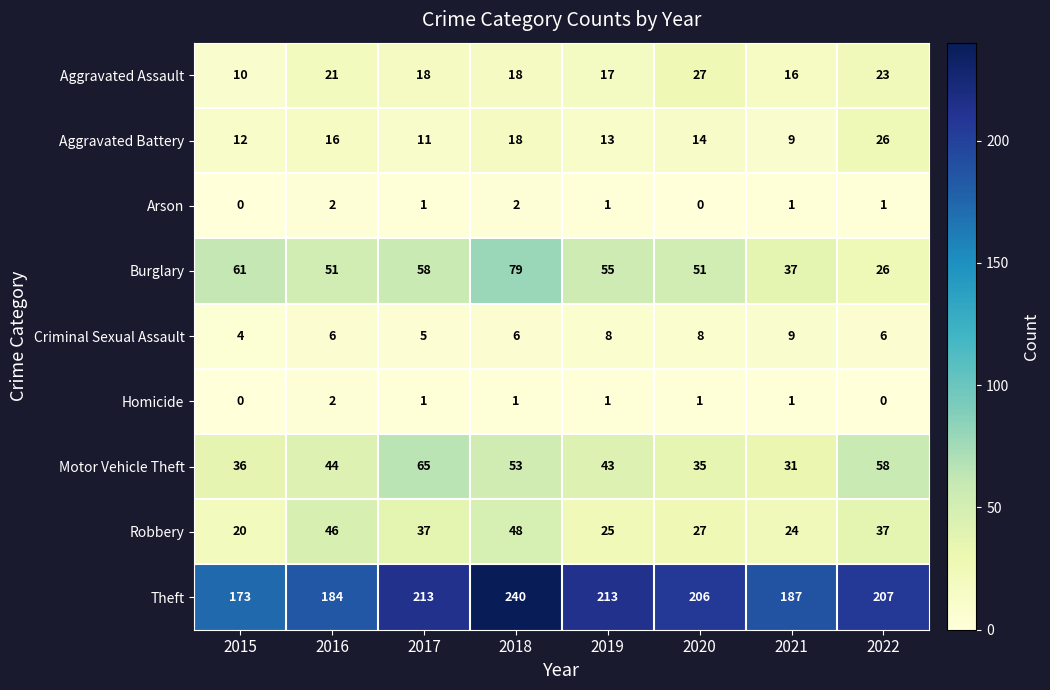

What is the difference between the maximum and minimum values in the Criminal Sexual Assault series?

5